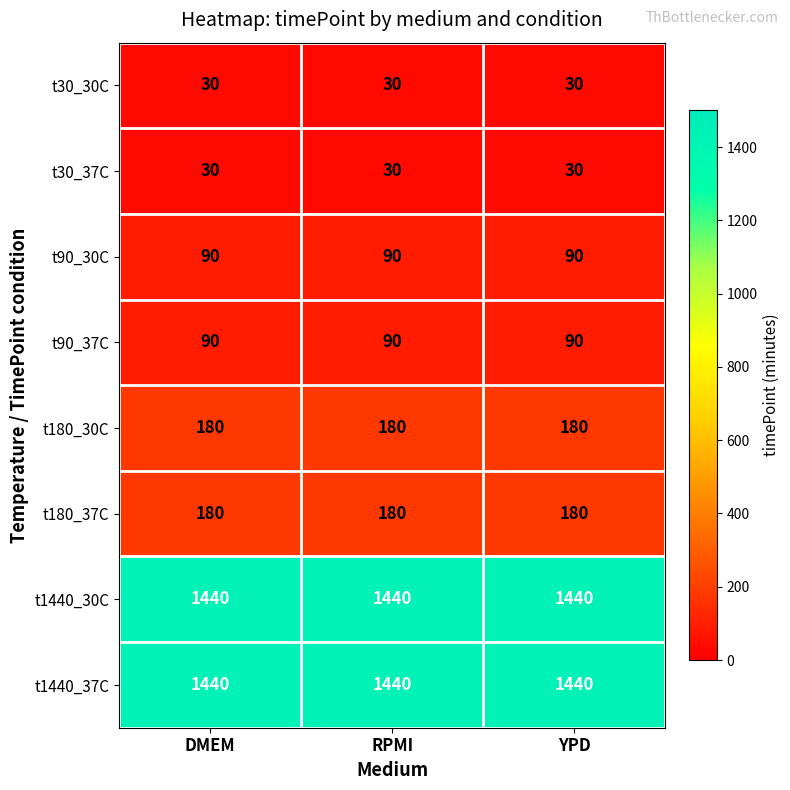

At how many categories does at least one series exceed 1317?

3